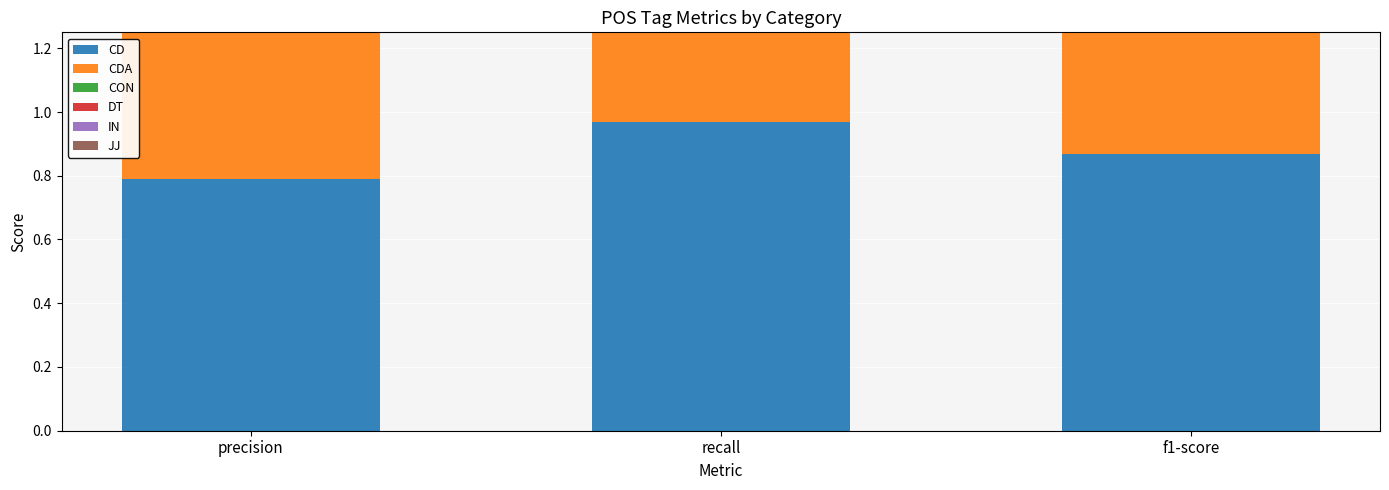

Count the DT values in the range 0 to 1.

3